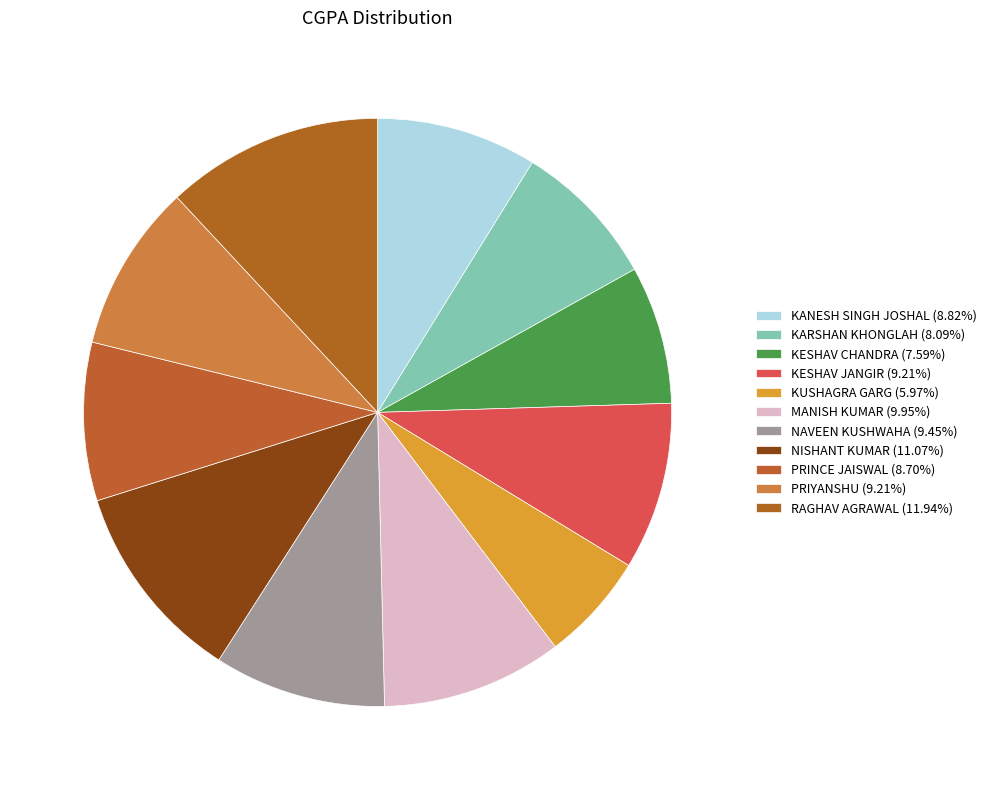

True or false: KESHAV CHANDRA accounts for 1% of the total.

False